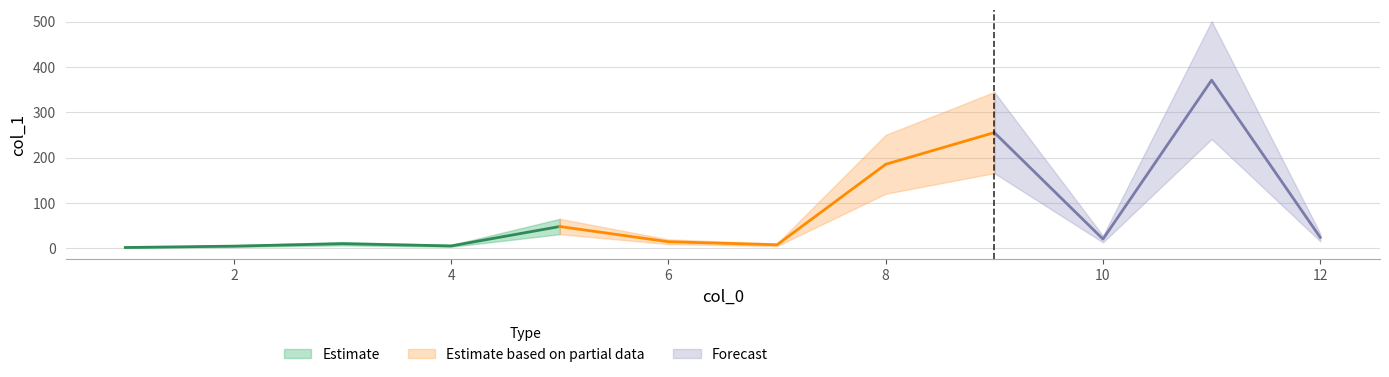

True or false: the data shows 8.1 at 7.

True